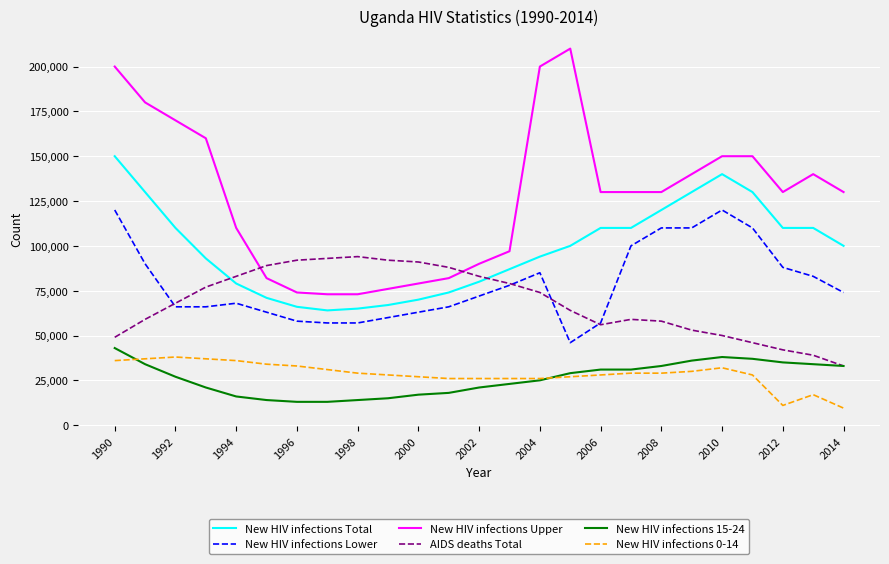

What is the lowest value of the AIDS deaths Total series?

33000